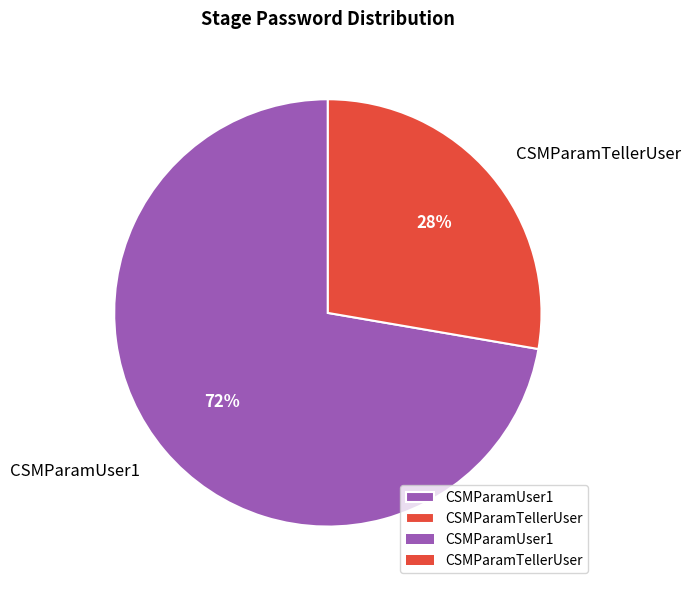

Approximately how many times larger is the value at CSMParamTellerUser compared to CSMParamUser1?

0.4